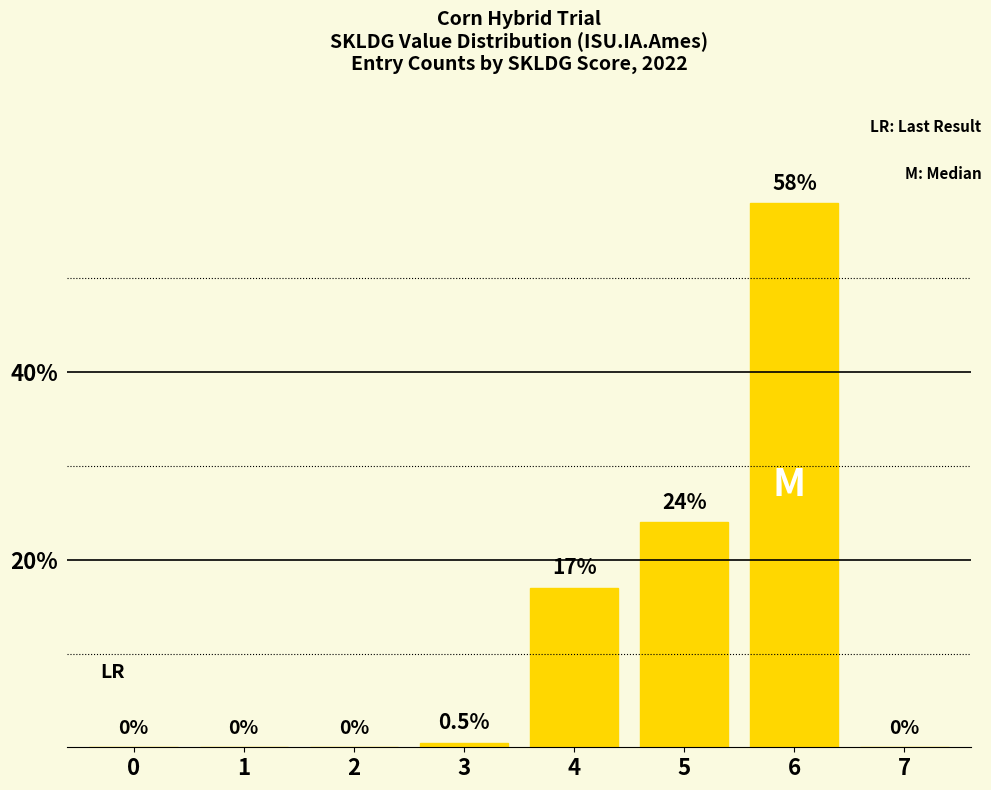

True or false: the data shows -23.1 at 2.

False